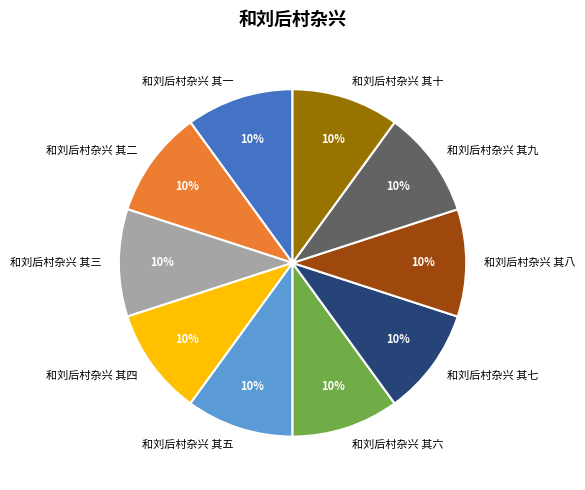

Is it true that 和刘后村杂兴 其八 is 10% of the pie?

True